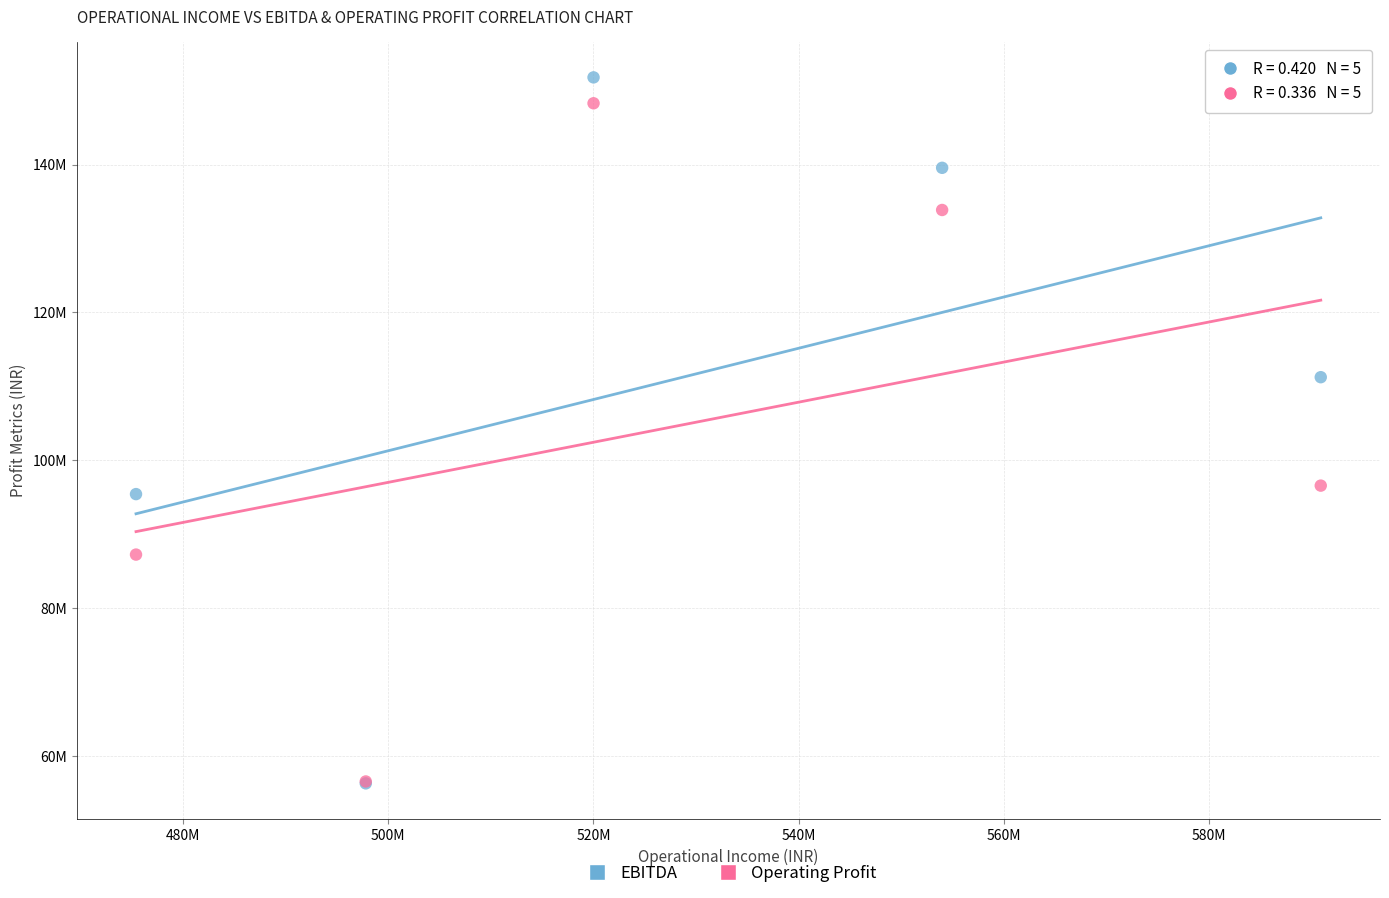

Which series contains the highest Y value?

EBITDA